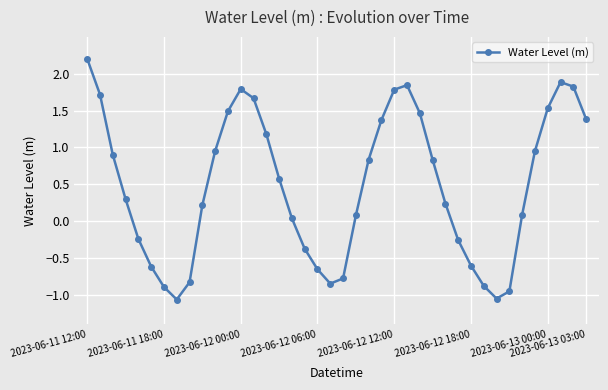

What is the value of the 38th point from the left?

1.9